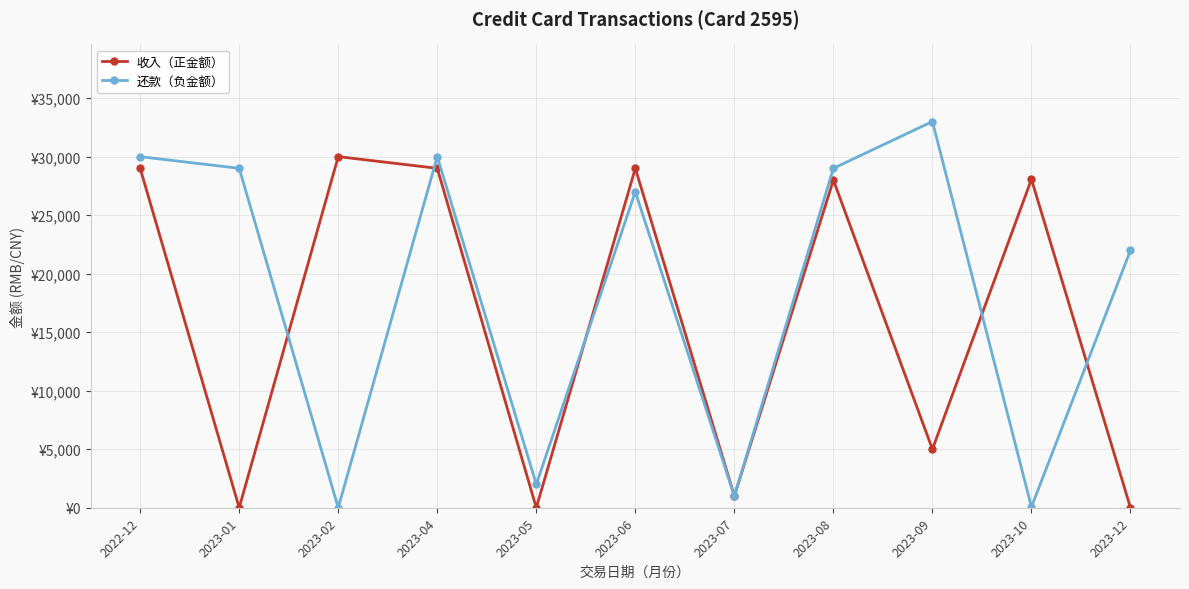

What is the sum of all 收入（正金额） values?

179068.0